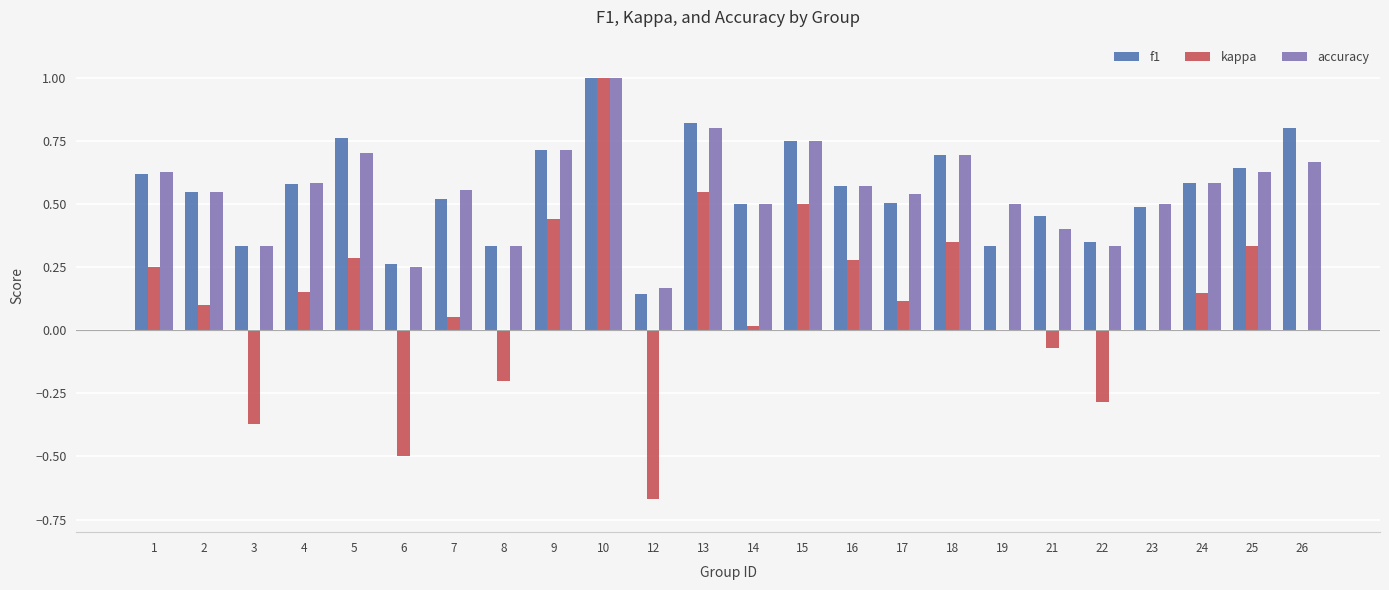

True or false: kappa has a value of -0.2 at 8.

True